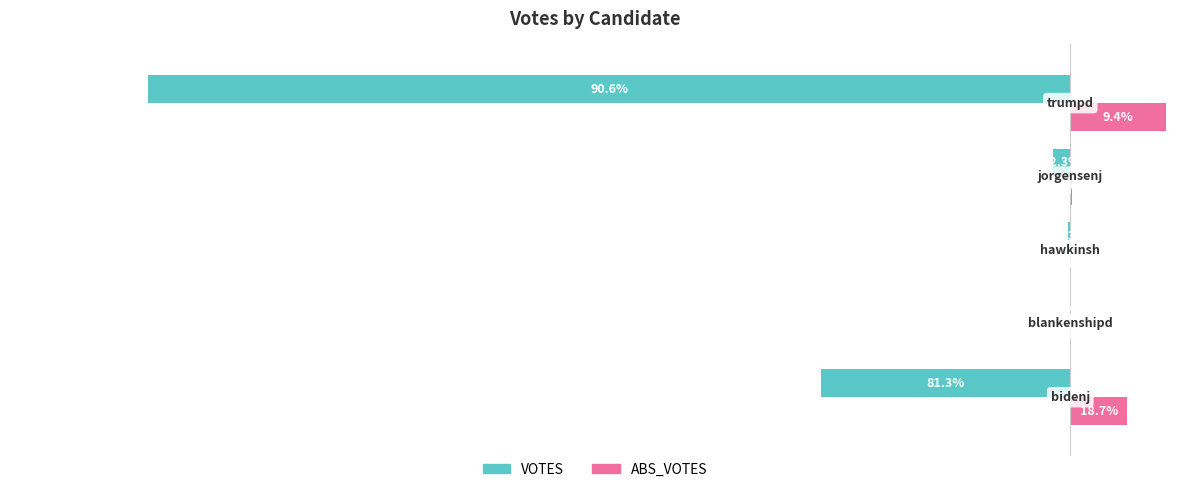

What are all the series names shown in the legend?

VOTES, ABS_VOTES